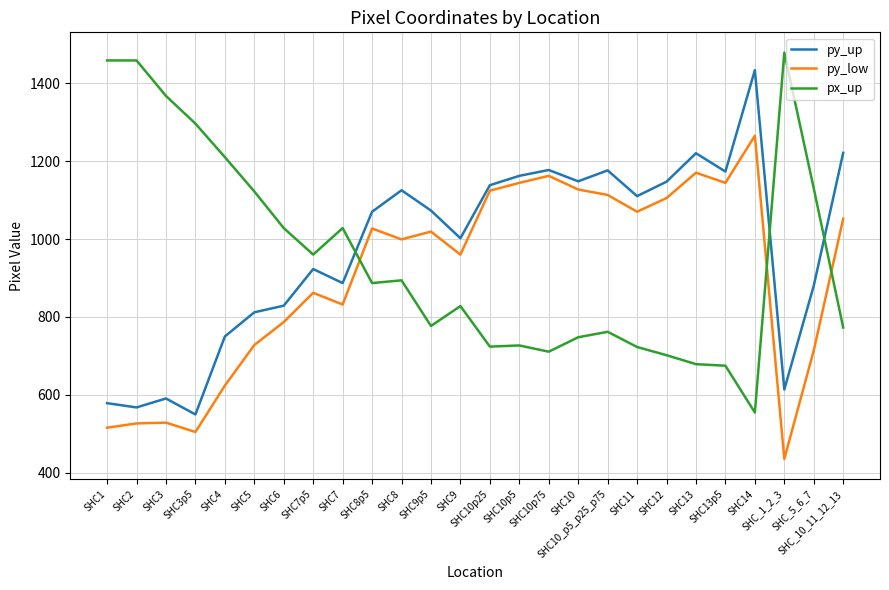

Which series has the largest total across all categories?

py_up